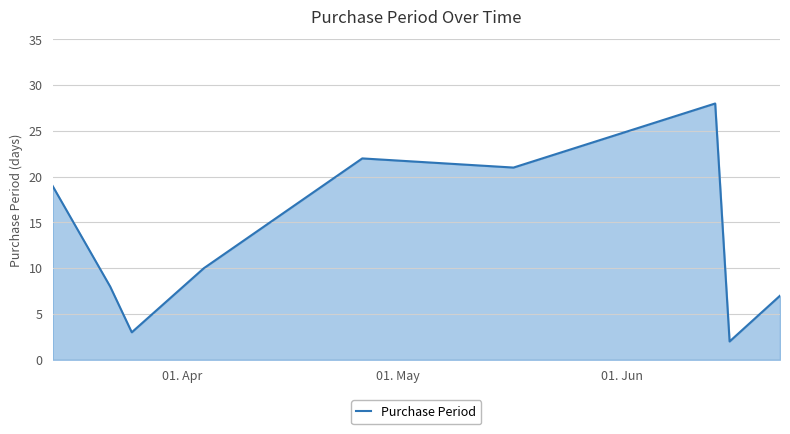

What is the maximum value shown in the chart?

28